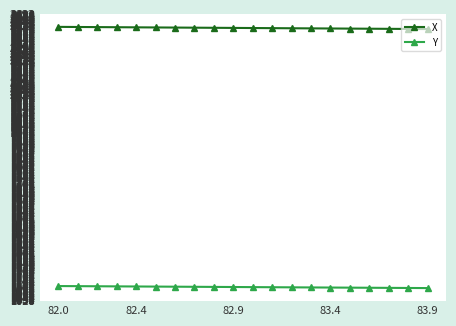

What is the sum of all Y values?

22153.0